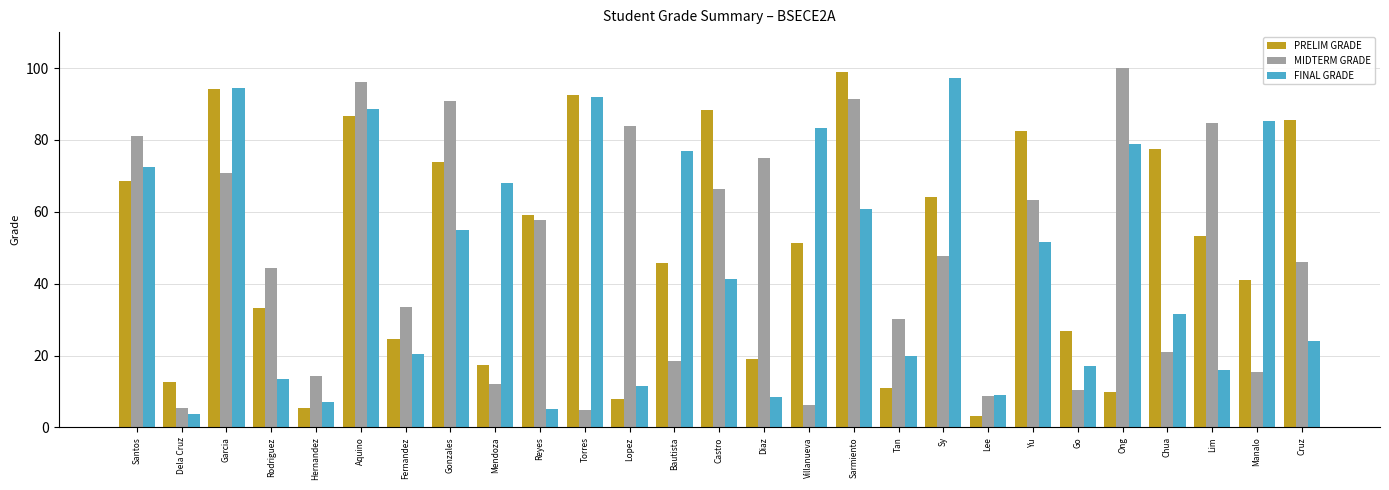

The value of FINAL GRADE at Castro is 41.2. True or false?

True